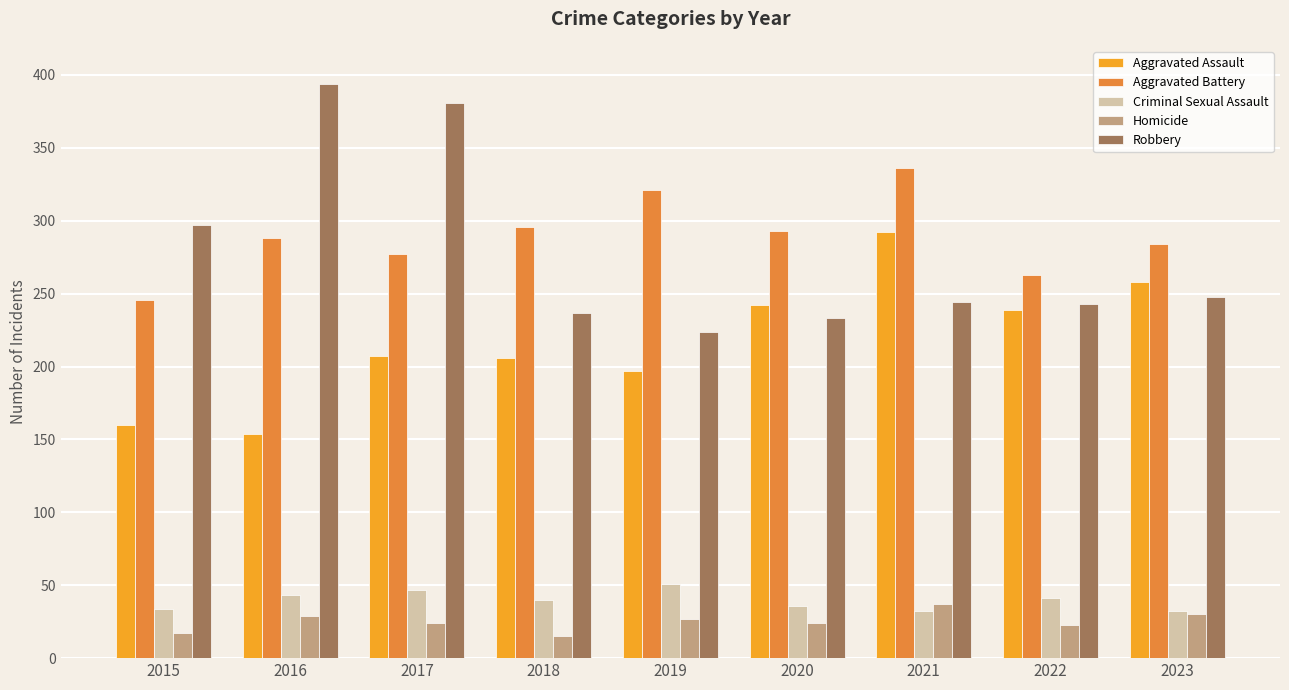

What is the value of the Criminal Sexual Assault bar at the 9th from the left?

32